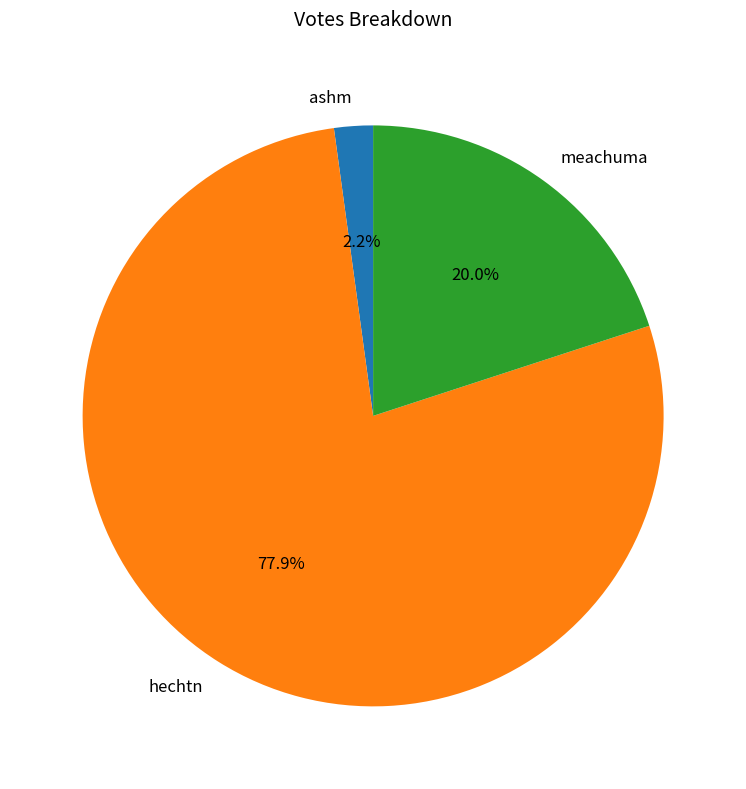

What is the largest slice in the pie chart?

hechtn